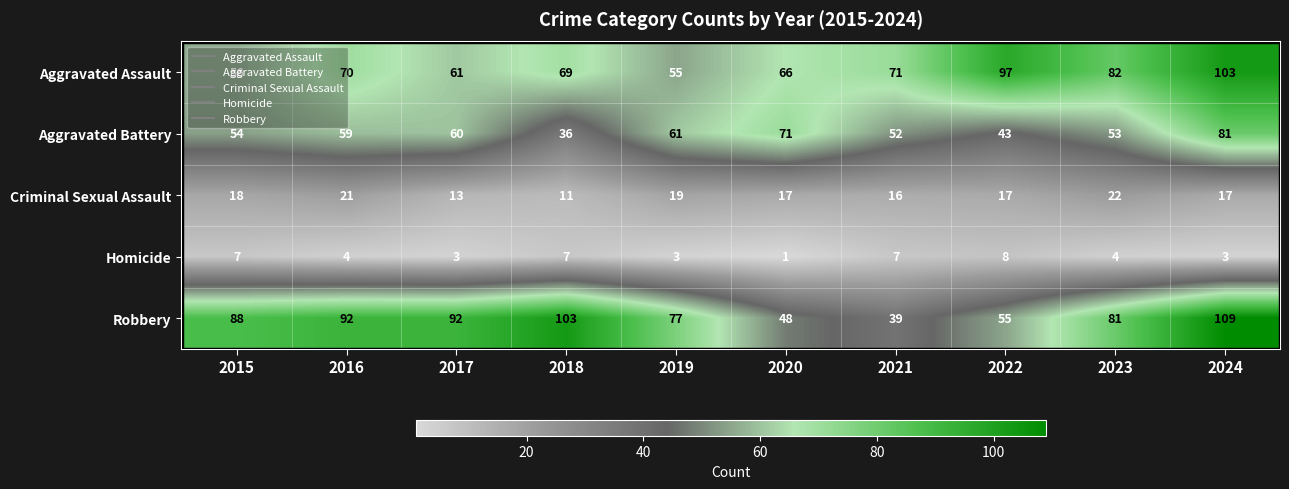

What is the difference between the second highest and second lowest values in the Robbery series?

55